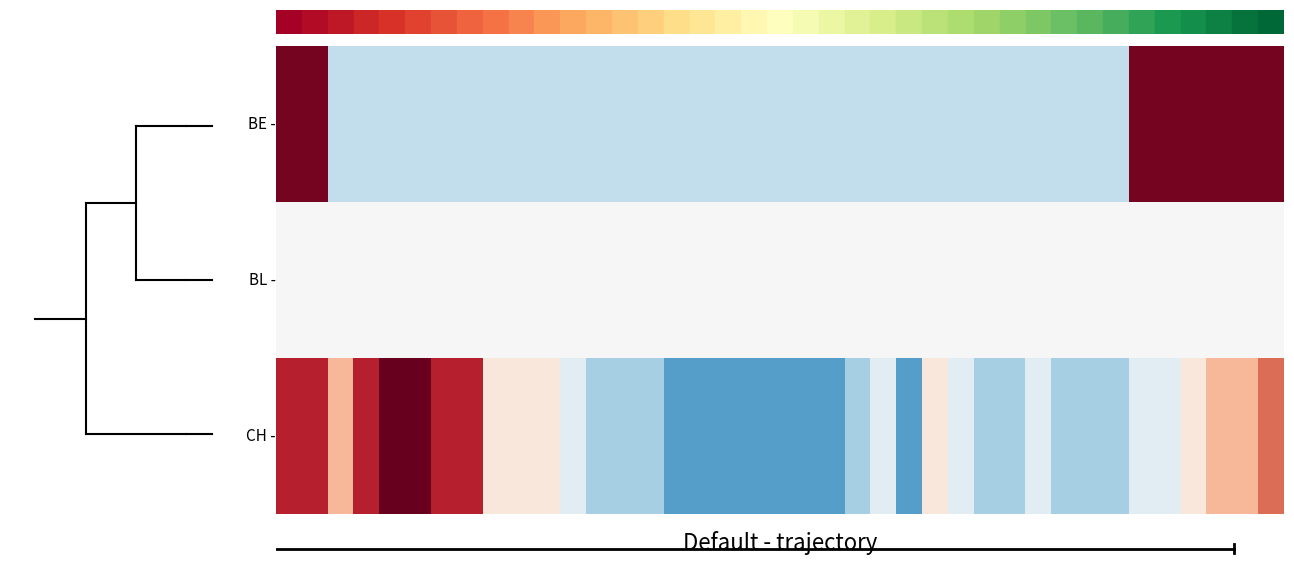

What is the minimum value shown in the chart?

-1.1